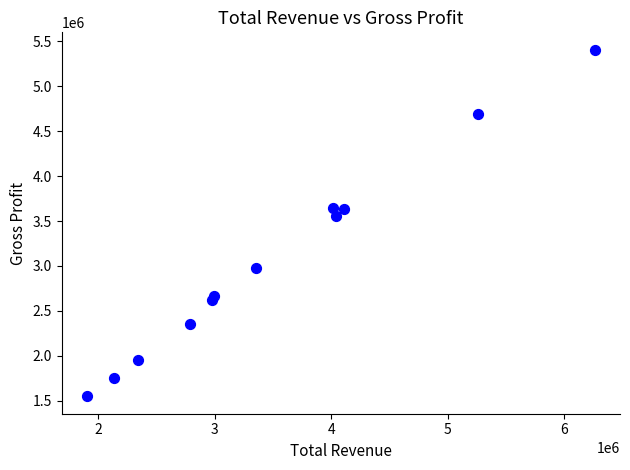

What is the range of Y values (max minus min)?

3858500